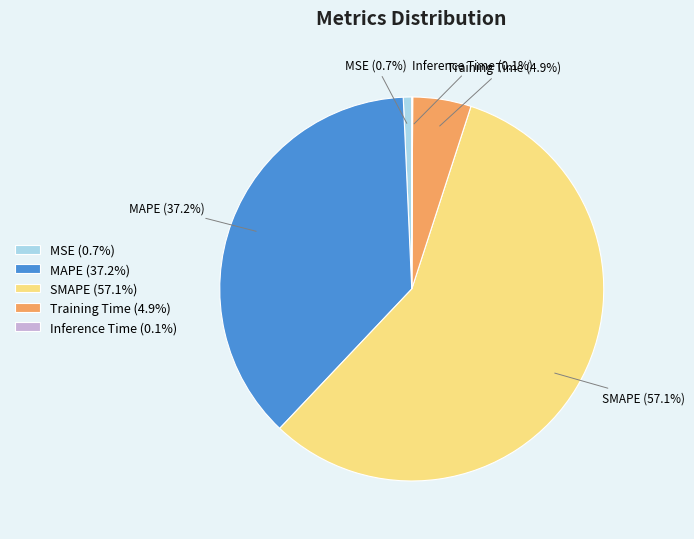

Is MAPE the majority of the pie?

No